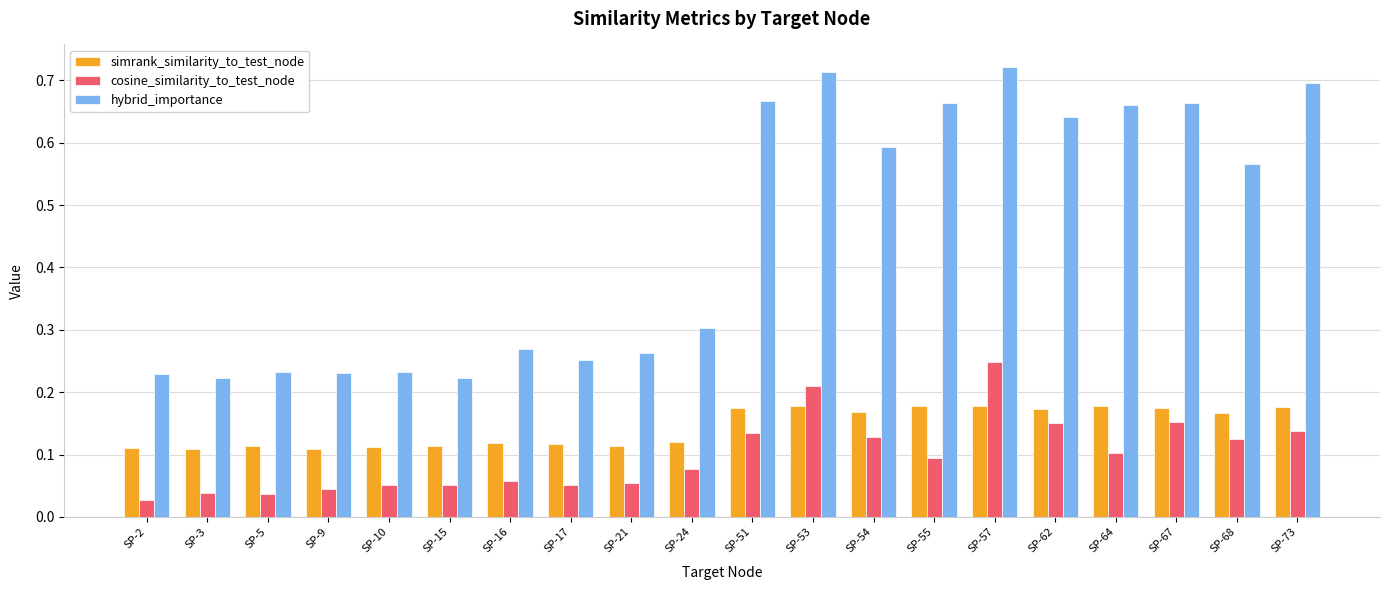

What is the sum of all hybrid_importance values?

9.0